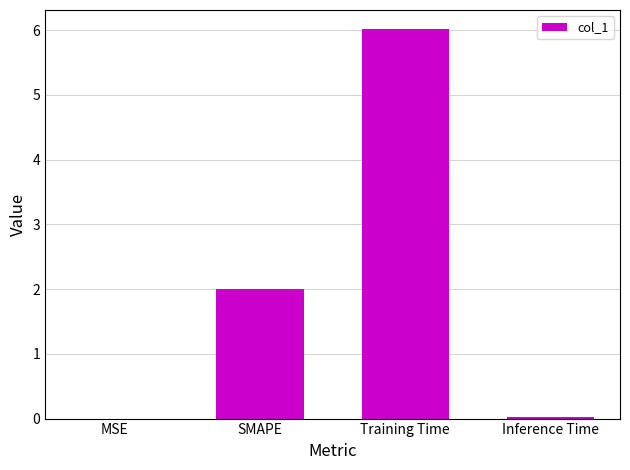

Which label corresponds to the largest value in the chart?

Training Time